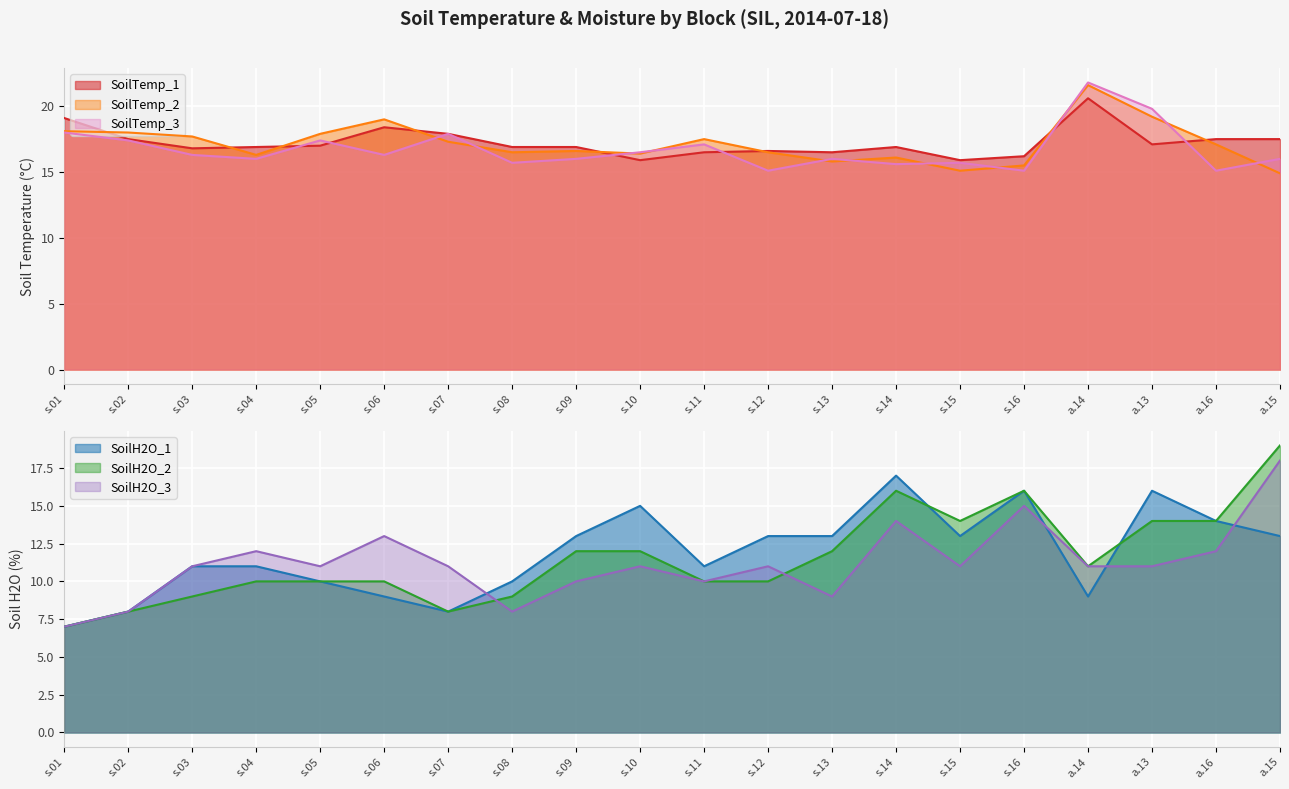

What are all the series names shown in the legend?

SoilTemp_1, SoilTemp_2, SoilTemp_3, SoilH2O_1, SoilH2O_2, SoilH2O_3